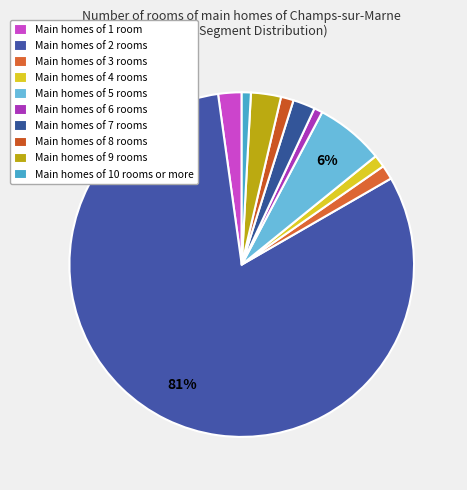

How many slices are in this pie chart?

10